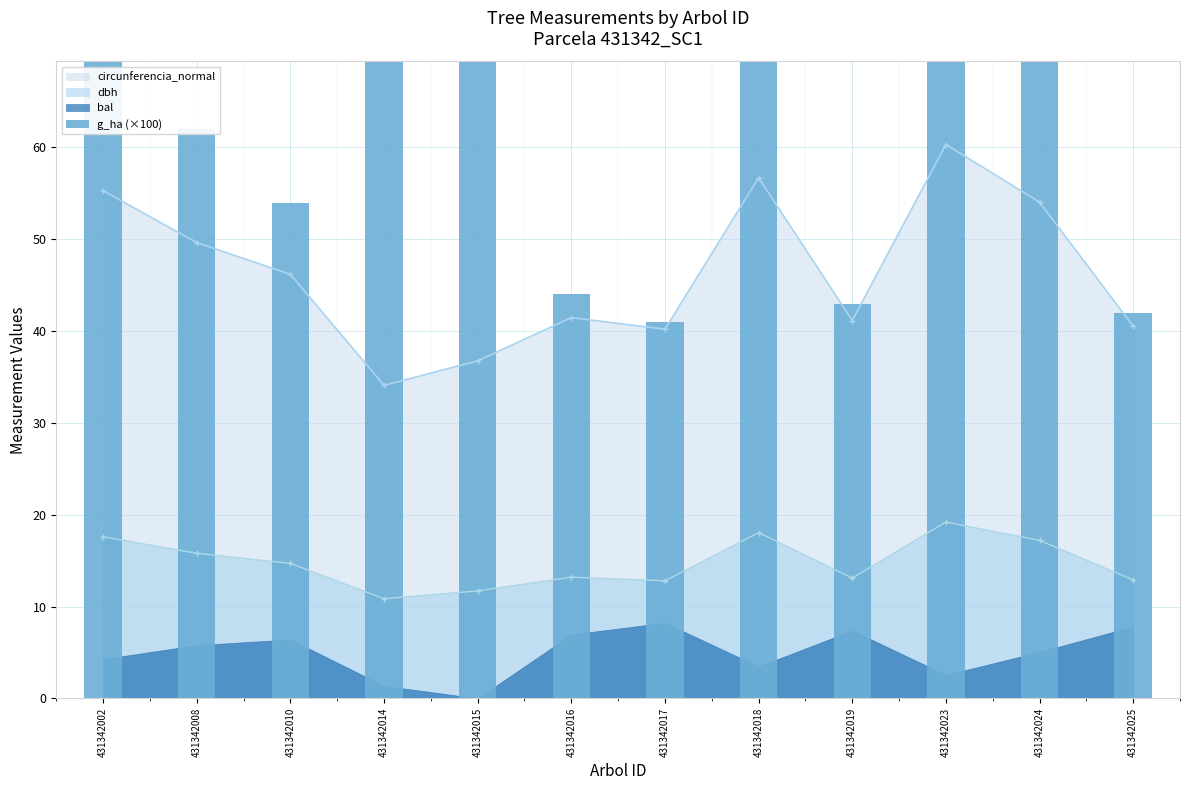

Between 431342016 and 431342010, which is larger?

431342010